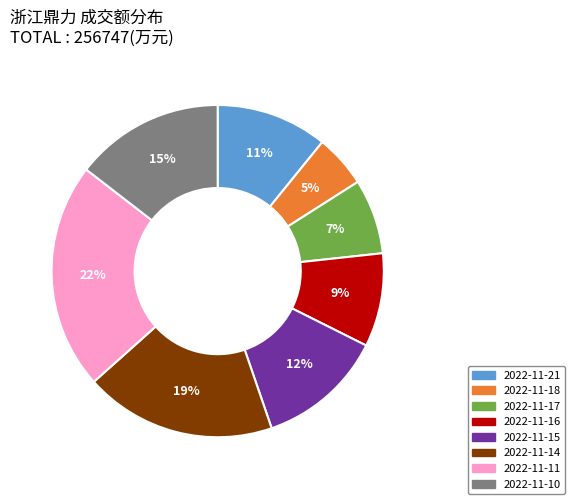

Is there a majority slice in this chart?

No